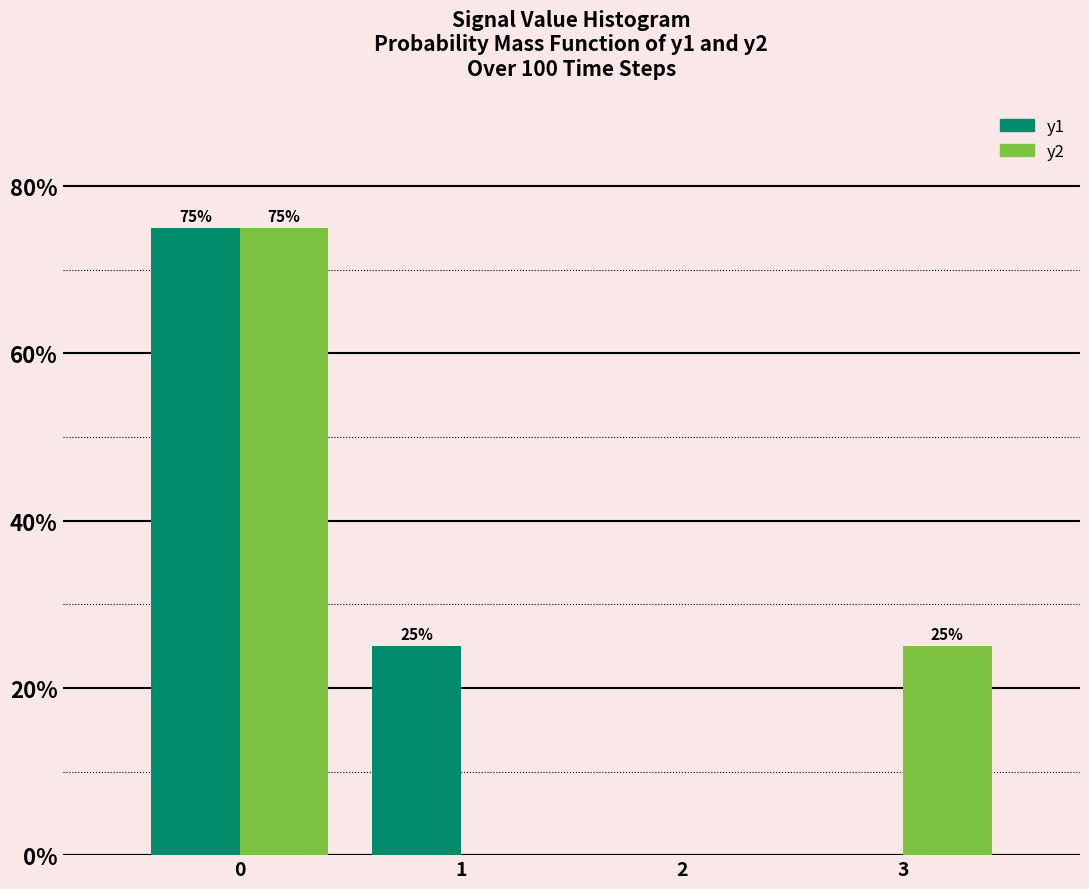

In the y2 series, which range on the x-axis has the tallest bar?

-0.5 to 0.5